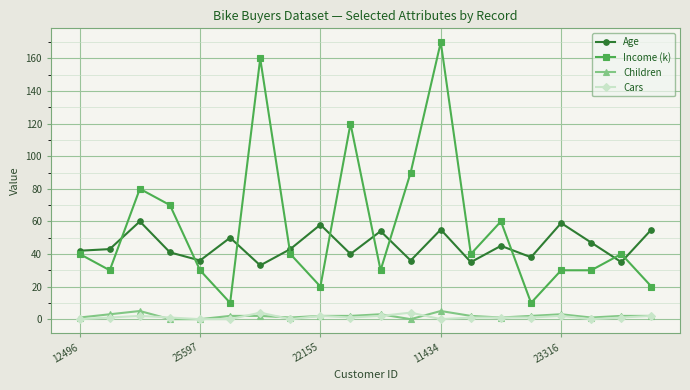

Is this an area chart (filled region under the line)?

No